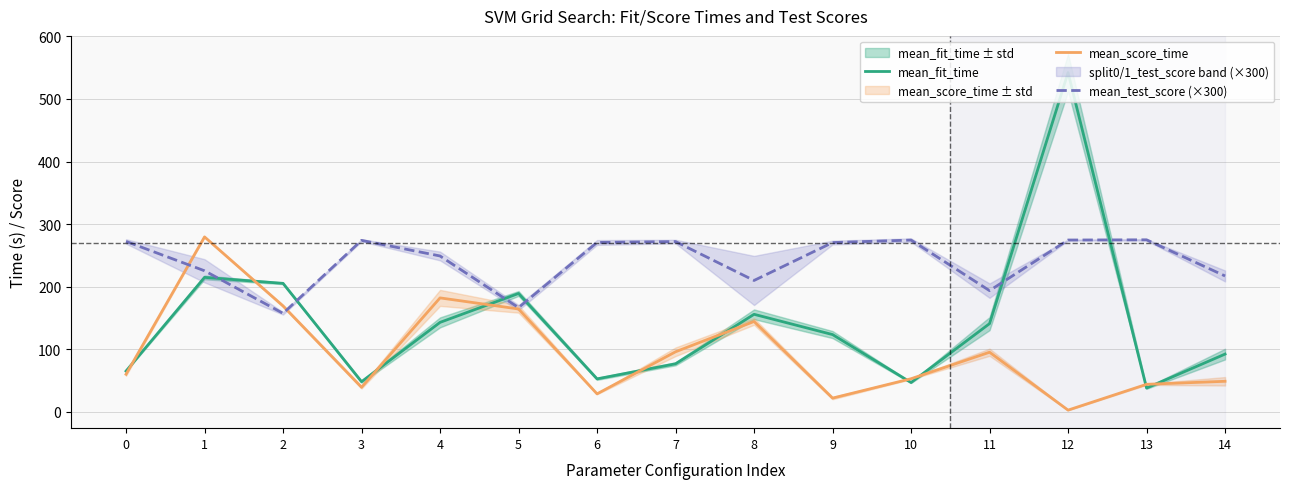

Which series changed the most between 5 and 14?

mean_score_time